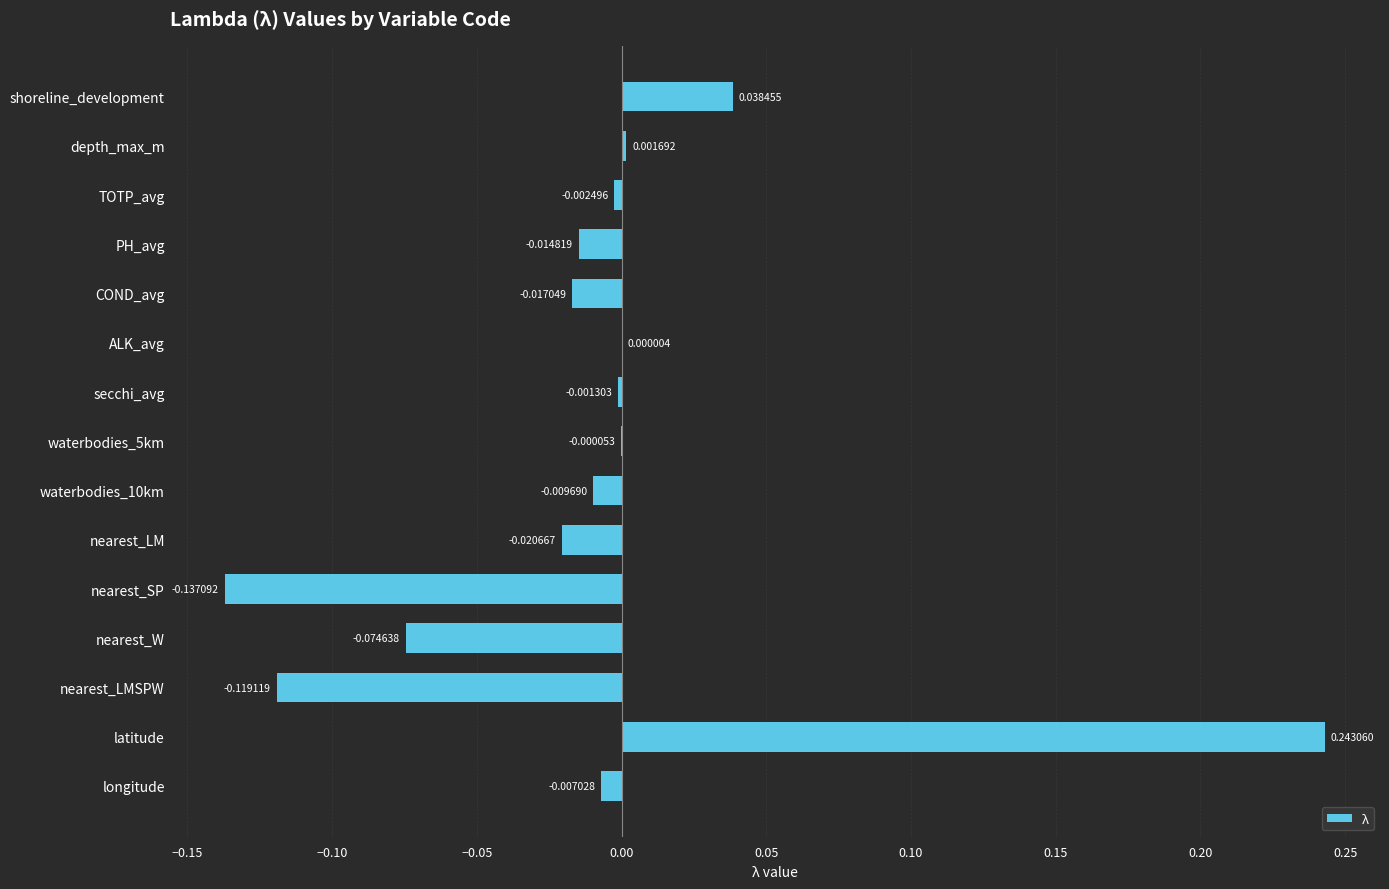

How many values are above zero?

4